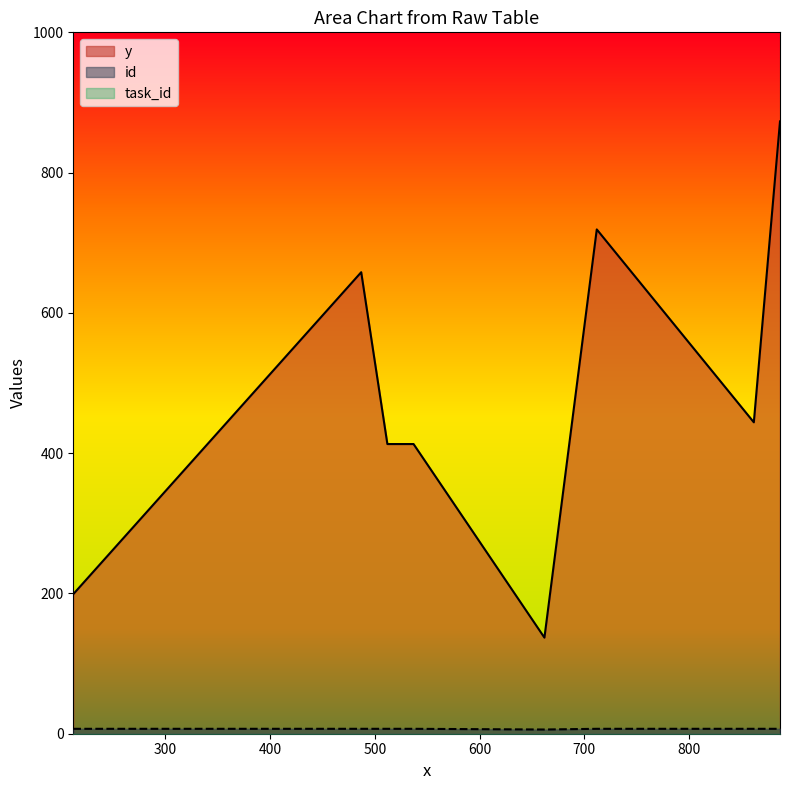

Reading right to left, list all the values displayed in this chart.

y: 887=873	862=444	712=719	662=137	537=413	512=413	487=658	212=199
id: 887=7	862=7	712=7	662=6	537=7	512=7	487=7	212=7